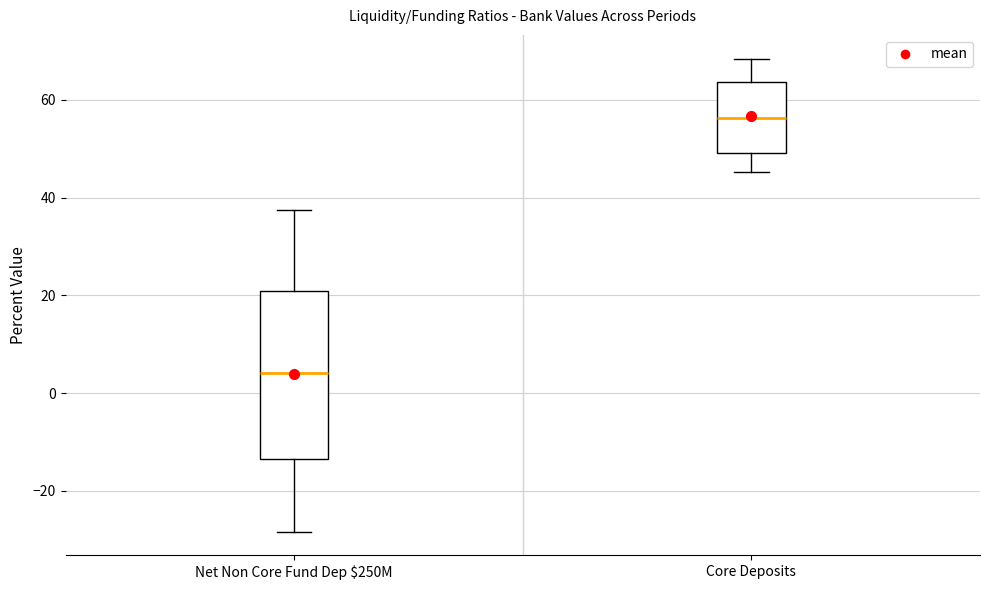

Where does the median line of the box for Core Deposits sit on the y-axis? The values are not printed on the chart, so give them approximately, as read against the axis.

56